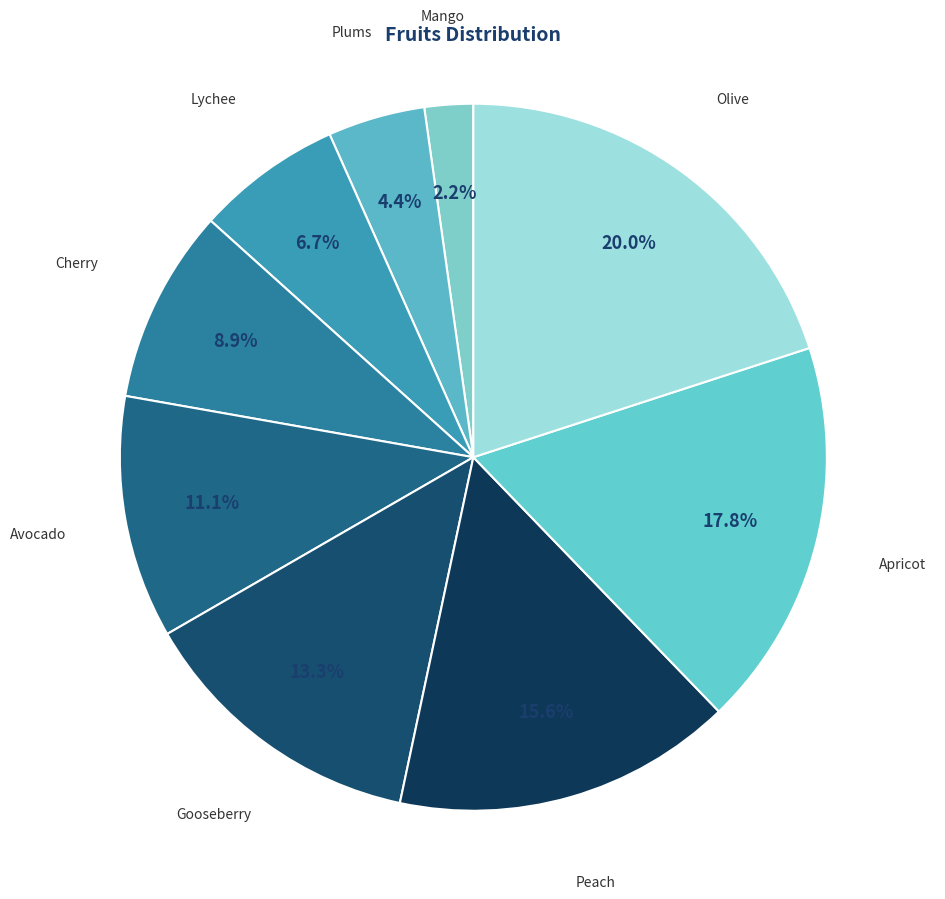

Is it true that Gooseberry is 6% of the pie?

False